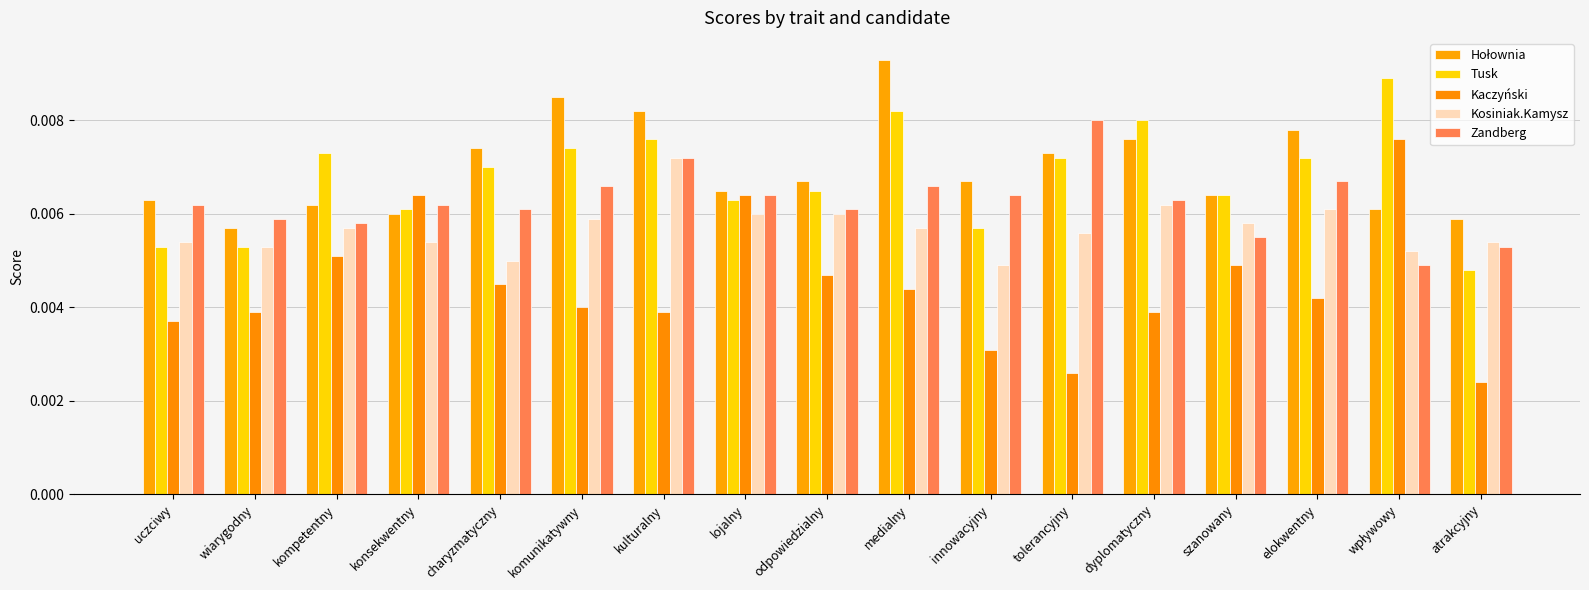

Where is Kosiniak.Kamysz nearest to the value 0?

innowacyjny